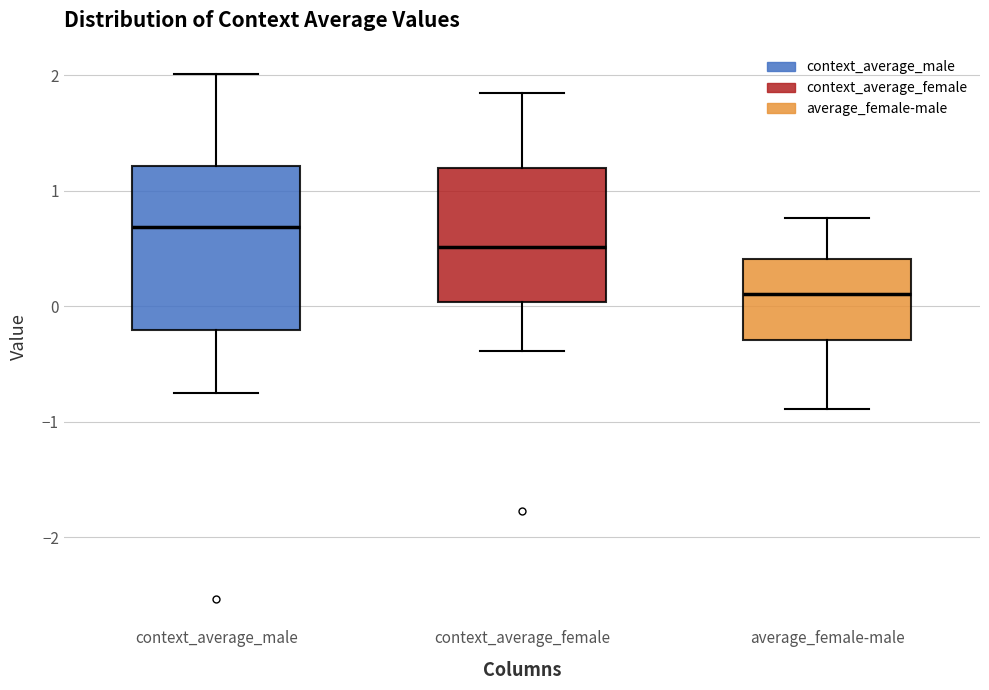

Comparing the boxes themselves (not the whiskers), which one is the tallest?

context_average_male